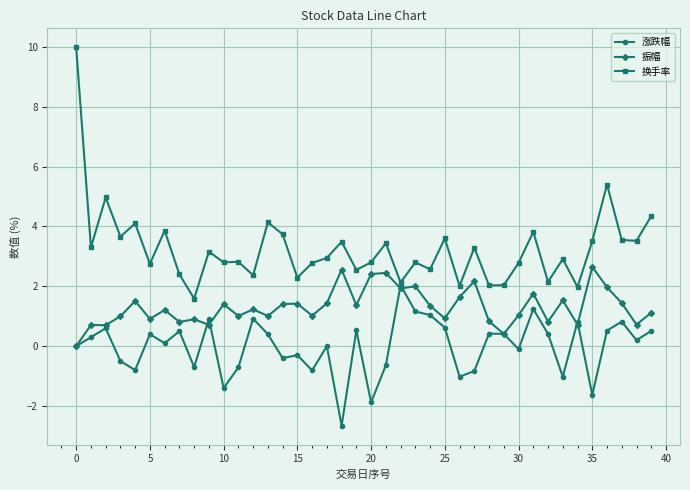

What is the maximum value for 涨跌幅?

2.0